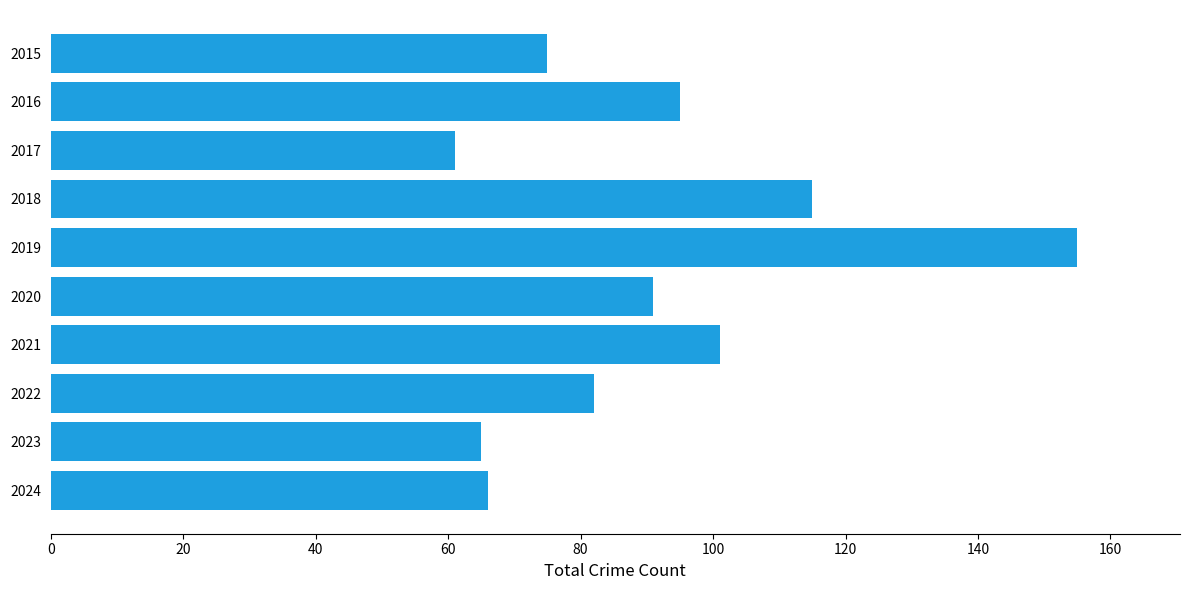

Read the value at 2015.

75